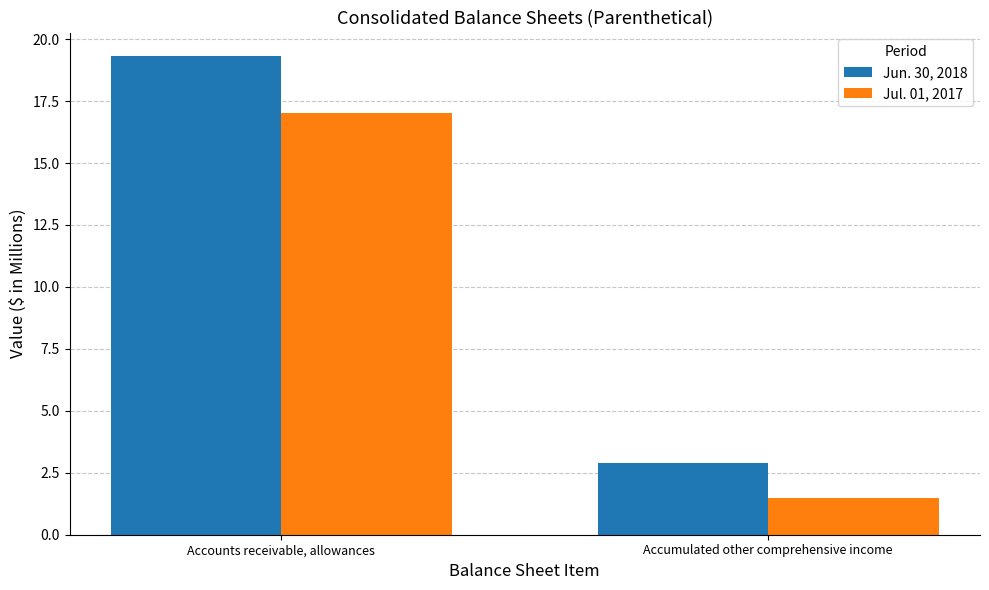

What is the spread (max minus min) of values at Accounts receivable, allowances?

2.3